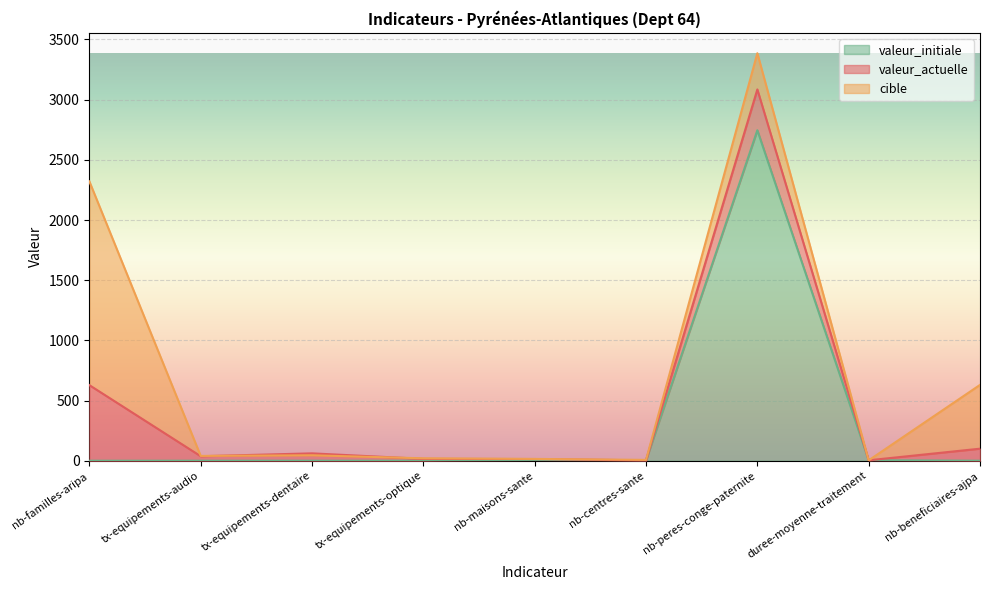

Which series has the largest total across all categories?

cible